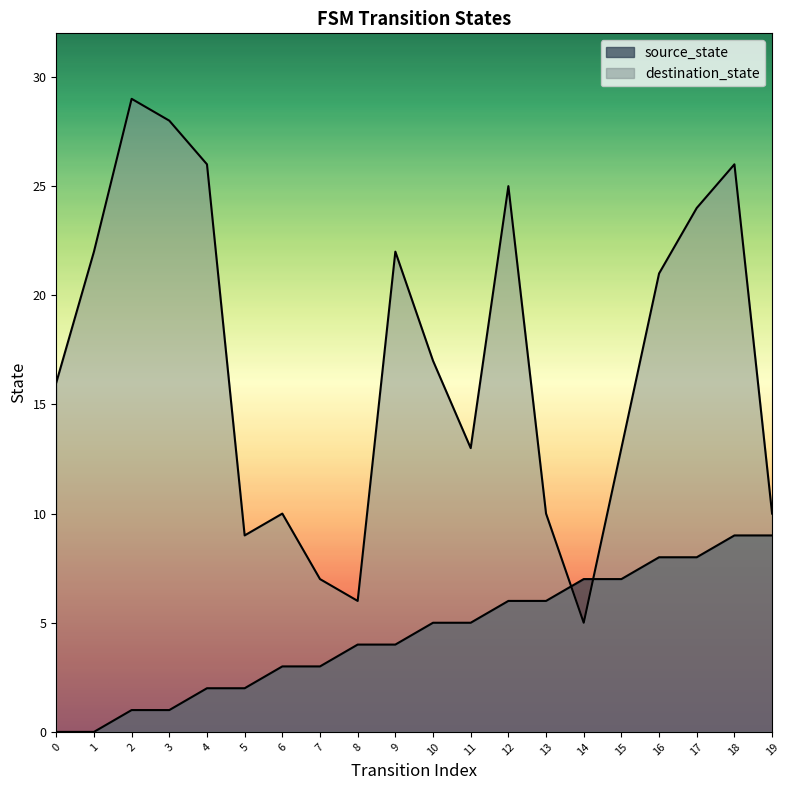

Reading left to right, extract all data points from this chart.

source_state: 0=0	1=0	2=1	3=1	4=2	5=2	6=3	7=3	8=4	9=4	10=5	11=5	12=6	13=6	14=7	15=7	16=8	17=8	18=9	19=9
destination_state: 0=16	1=22	2=29	3=28	4=26	5=9	6=10	7=7	8=6	9=22	10=17	11=13	12=25	13=10	14=5	15=13	16=21	17=24	18=26	19=10